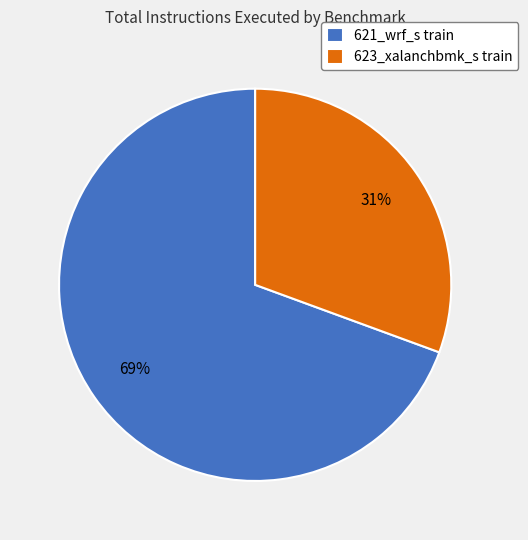

To the nearest percent, what percentage of the pie is 621_wrf_s train?

69%